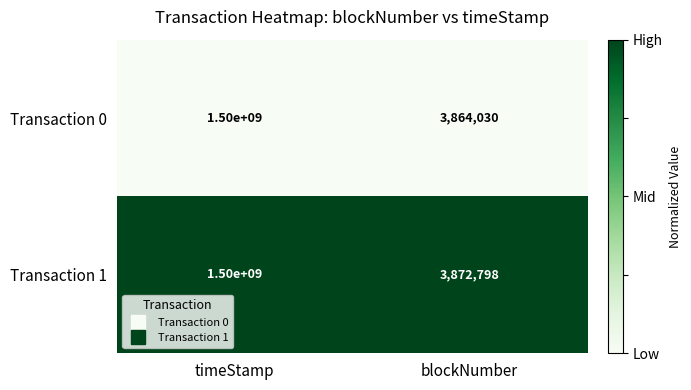

At which category is the sum across all series the highest?

timeStamp